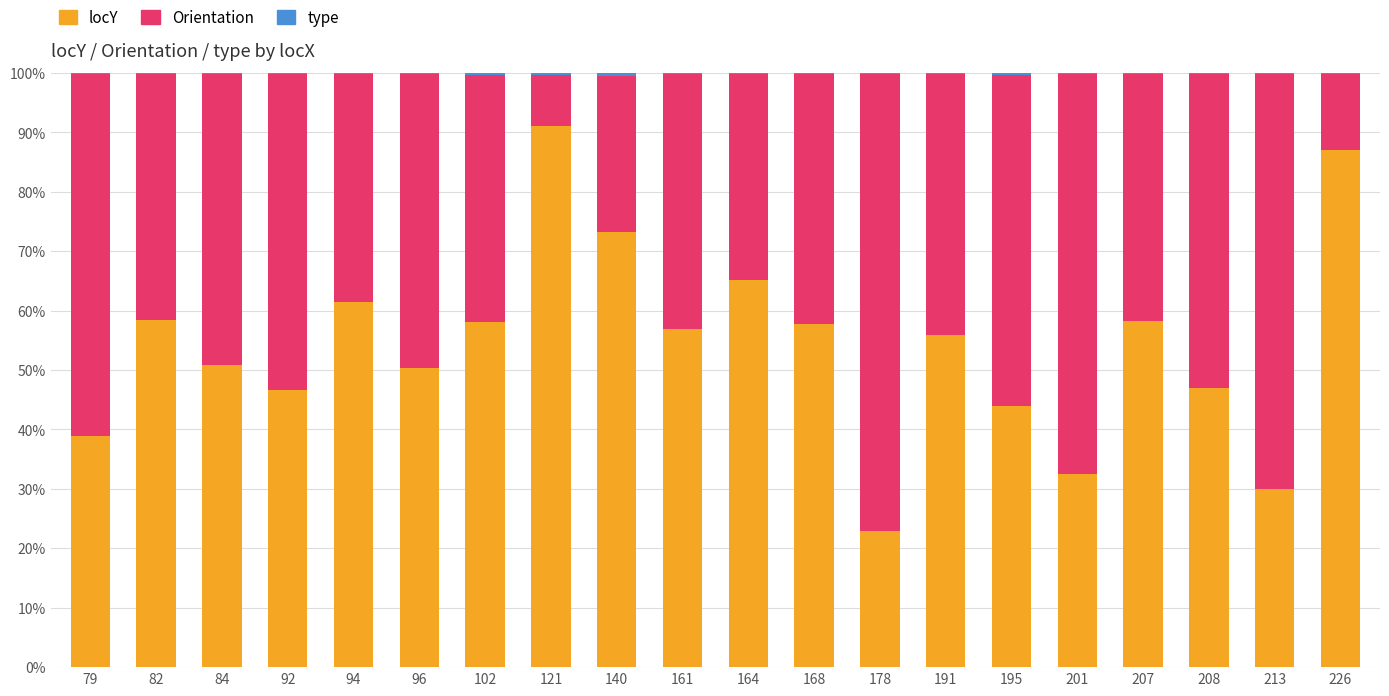

At which label does locY reach its peak?

121